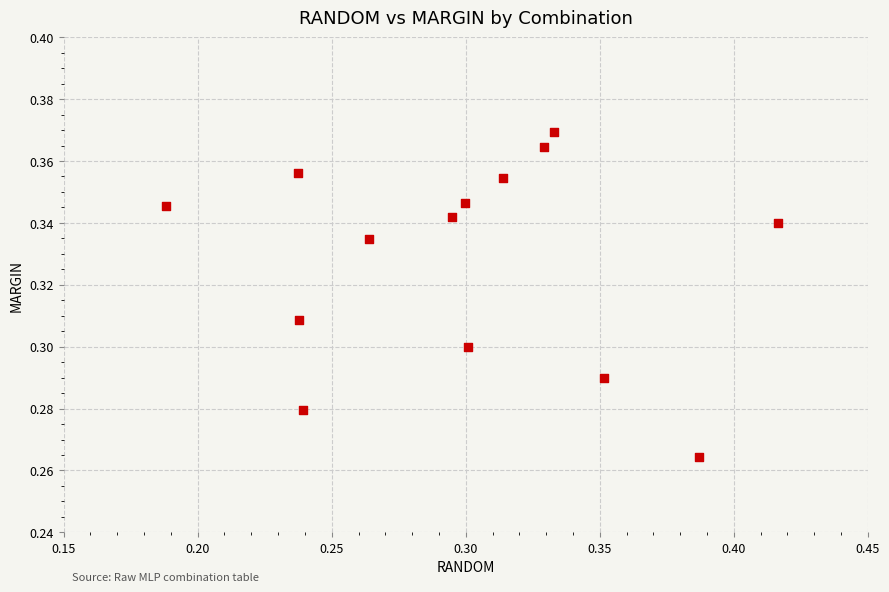

How many points are shown in the scatter plot?

14